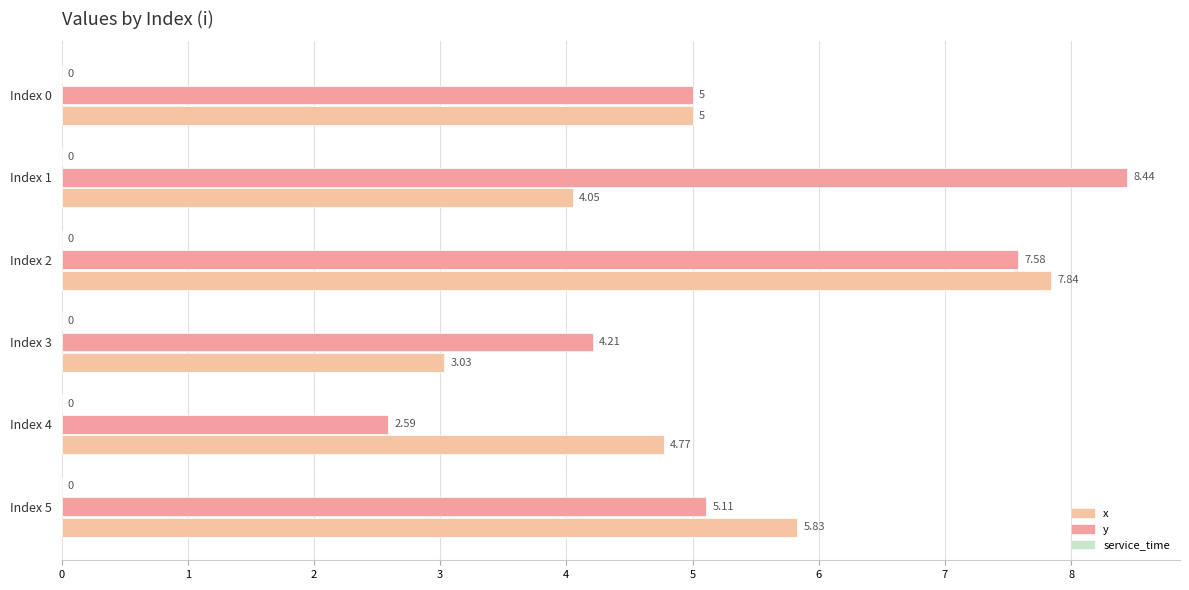

Count the number of categories in the chart.

6